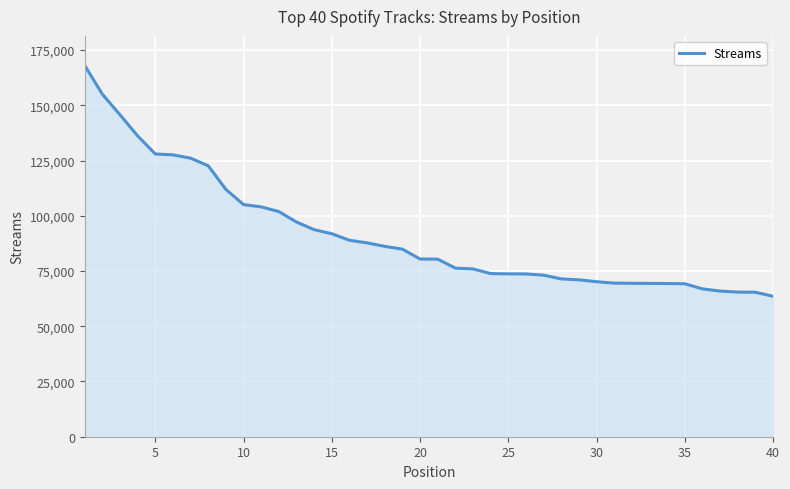

What is the difference between the maximum and minimum values?

104408